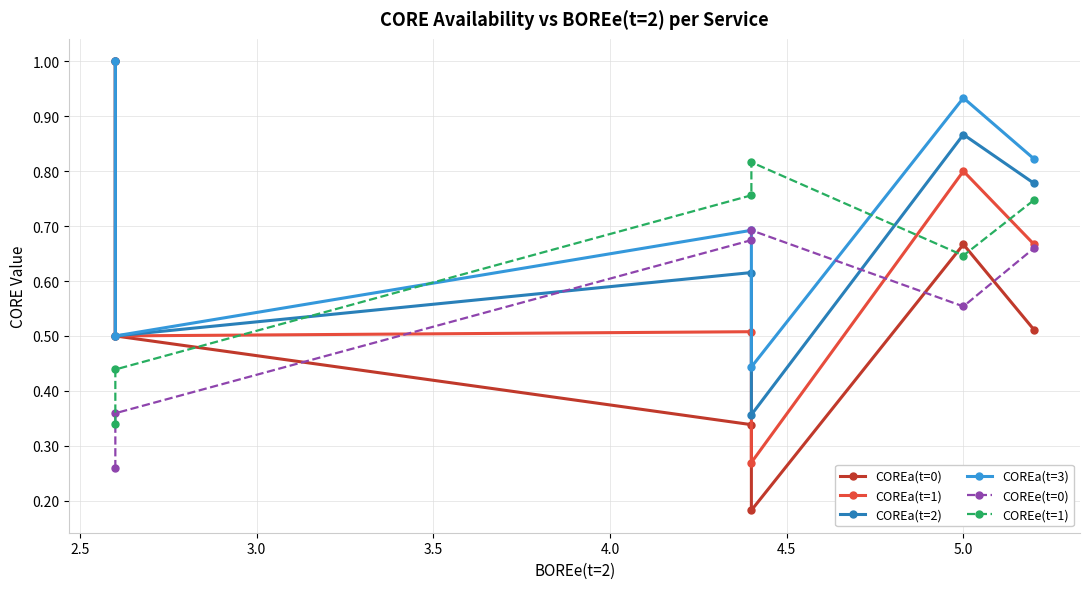

True or false: COREe(t=0) has more than 2 points higher than both neighbors.

False